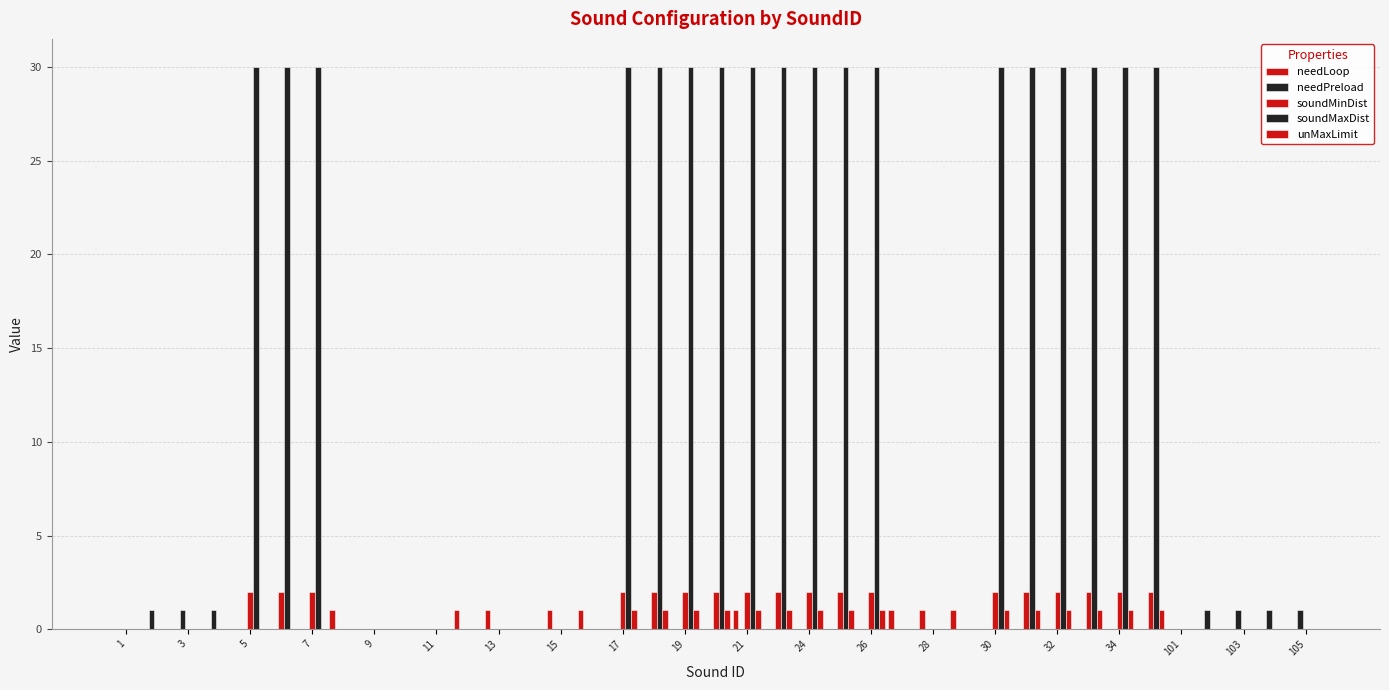

Reading left to right, list all the values displayed in this chart.

needLoop: 0	0	0	0	0	0	0	1	0	0	0	1	1	0	1	1	0	0	0	0	1	0	0	0	0	1	1	1	0	0	0	0	0	0	0	0	0	0	0
needPreload: 0	1	1	1	0	0	0	0	0	0	0	0	0	0	0	0	0	0	0	0	0	0	0	0	0	0	0	0	0	0	0	0	0	0	0	1	1	1	1
soundMinDist: 0	0	0	0	2	2	2	0	0	0	0	0	0	0	0	0	2	2	2	2	2	2	2	2	2	0	0	0	2	2	2	2	2	2	0	0	0	0	0
soundMaxDist: 0	0	0	0	30	30	30	0	0	0	0	0	0	0	0	0	30	30	30	30	30	30	30	30	30	0	0	0	30	30	30	30	30	30	0	0	0	0	0
unMaxLimit: 0	0	0	0	0	0	0	0	0	0	0	0	0	0	0	0	1	1	1	1	1	1	1	1	1	0	0	0	1	1	1	1	1	1	0	0	0	0	0